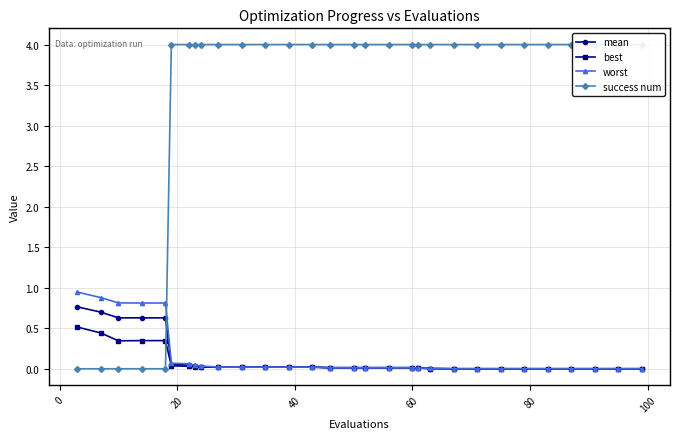

At 27, list the series in order from largest to smallest.

success num, worst, mean, best